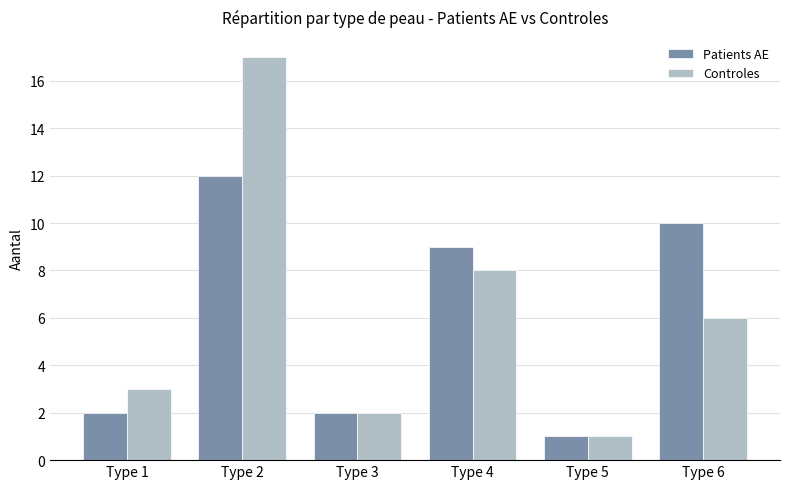

What is the sum of all Patients AE values?

36